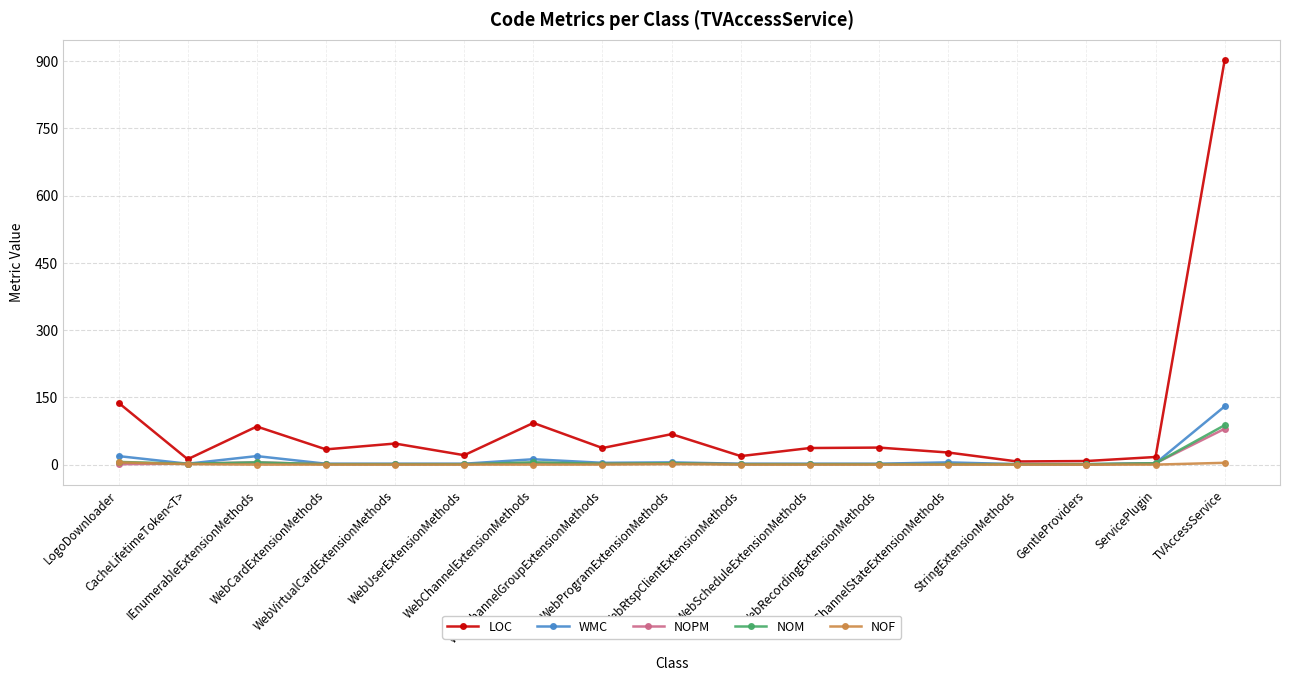

List the series in order of their peak value, highest first.

LOC, WMC, NOM, NOPM, NOF